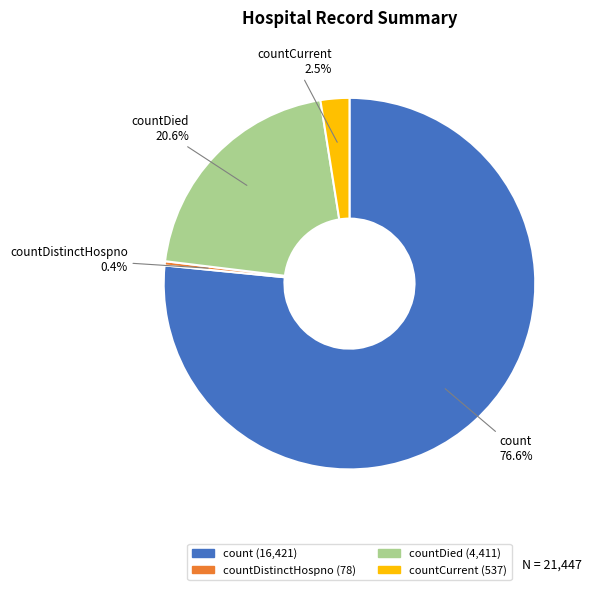

Is there a majority slice in this chart?

Yes